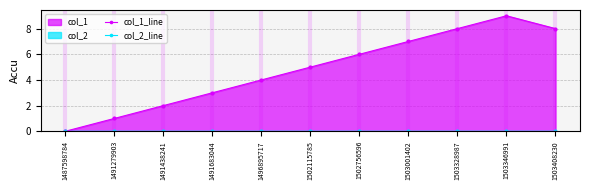

What is the sum of all col_1_line values?

53